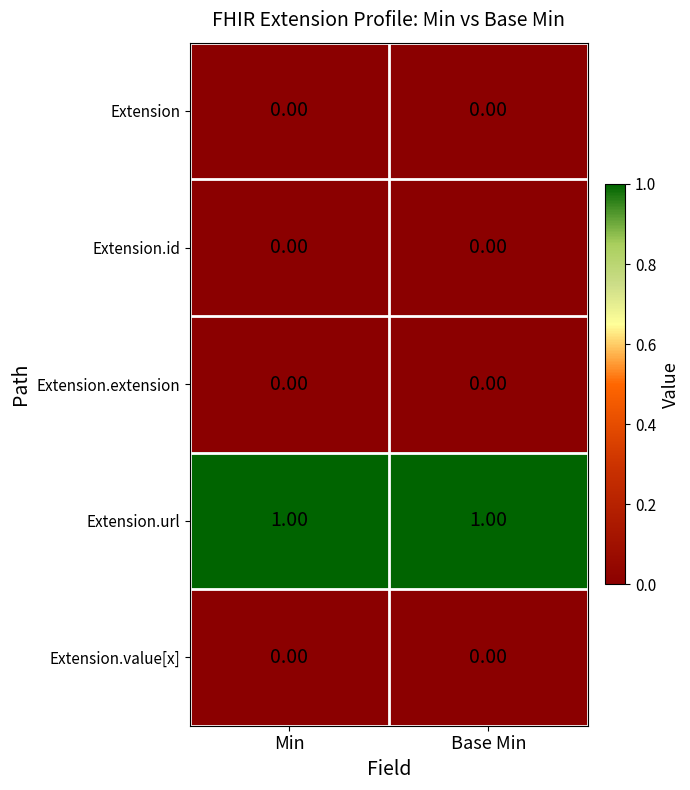

Which series has the largest total across all categories?

Extension.url